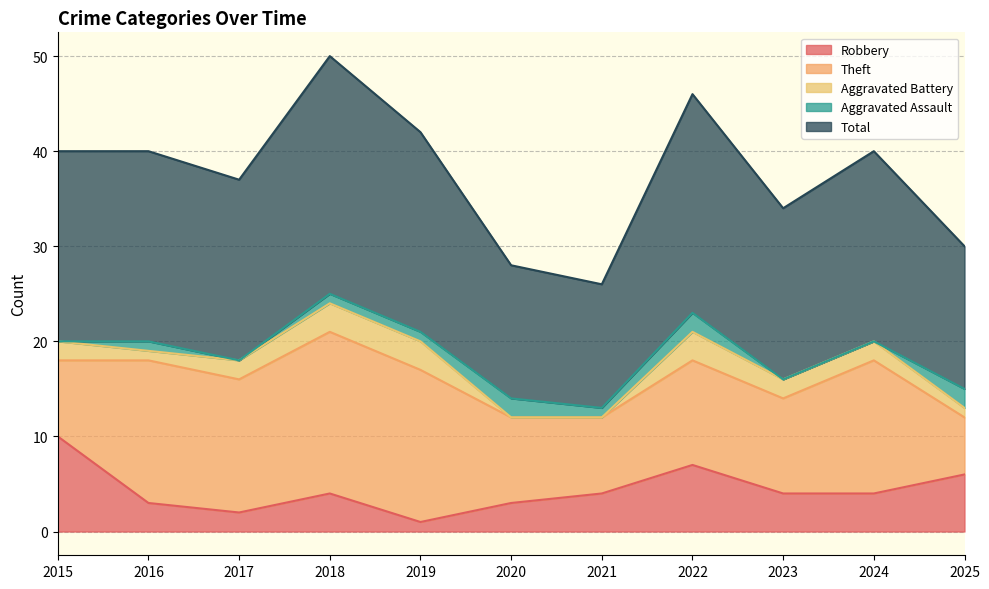

List the labels in order of Aggravated Assault value, smallest first.

2015, 2017, 2023, 2024, 2016, 2018, 2019, 2021, 2020, 2022, 2025